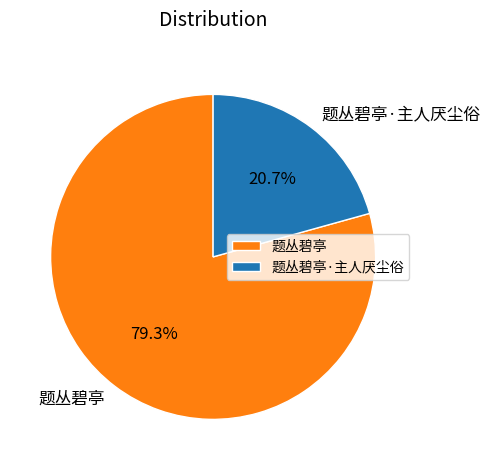

Does 题丛碧亭·主人厌尘俗 account for over 50% of the chart?

No